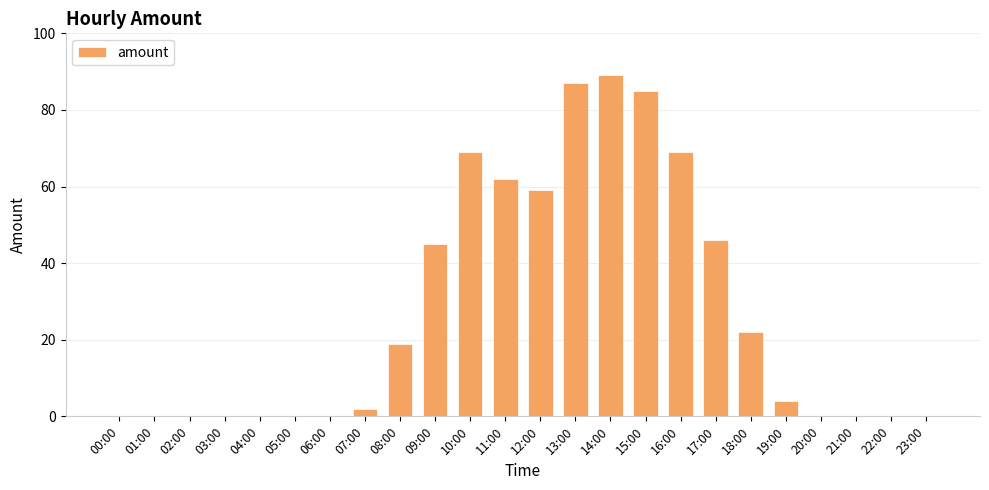

Which has a higher value, 13:00 or 15:00?

13:00